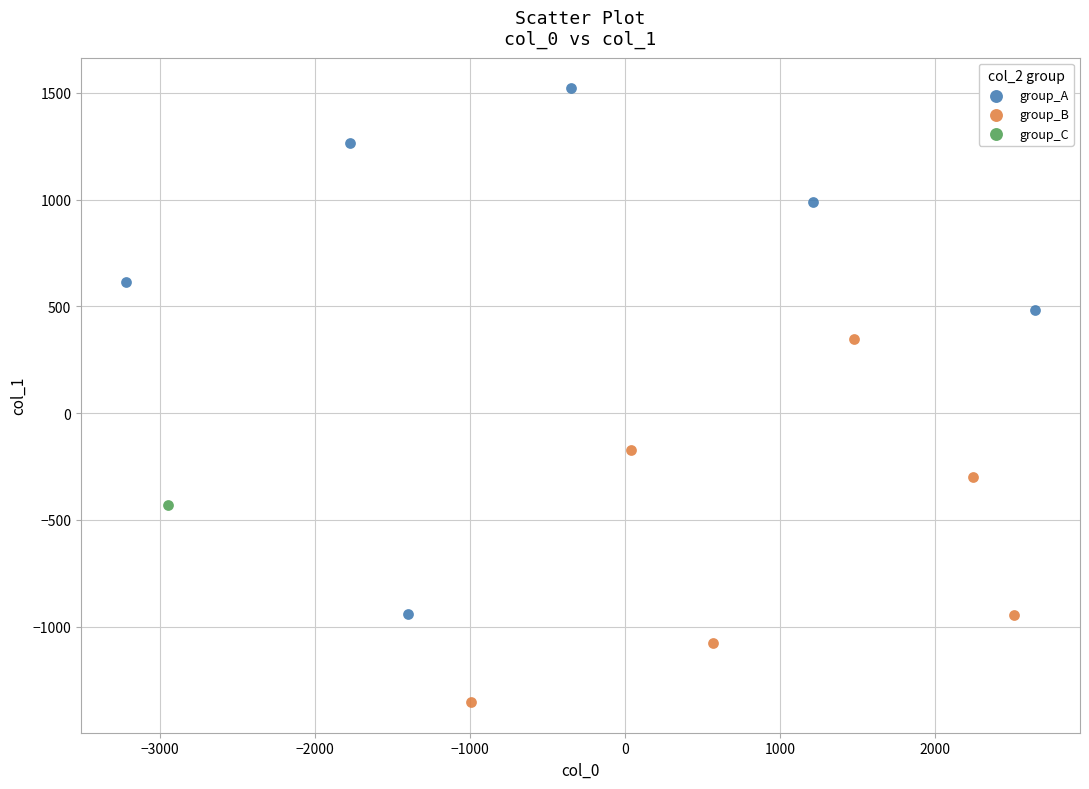

What are all the series names shown in the legend?

group_A, group_B, group_C